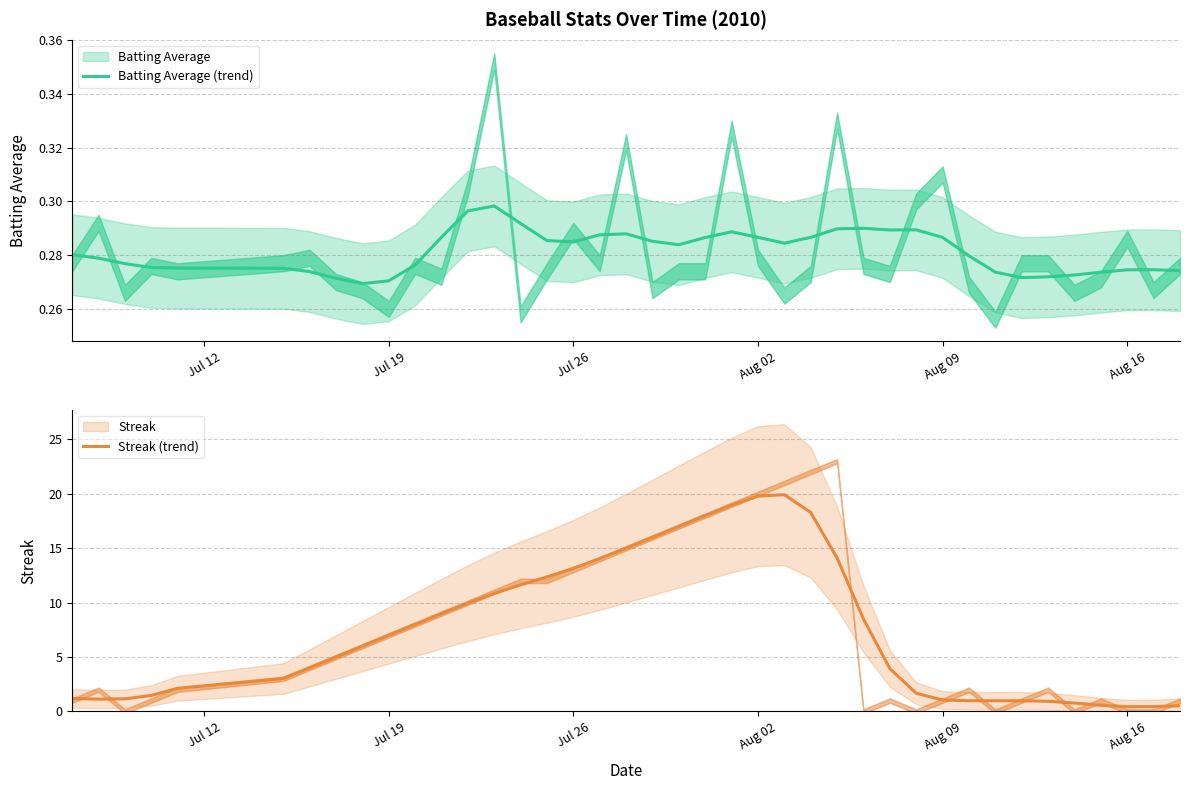

The value of Batting Average (trend) at Aug 16 is 0.1. True or false?

False